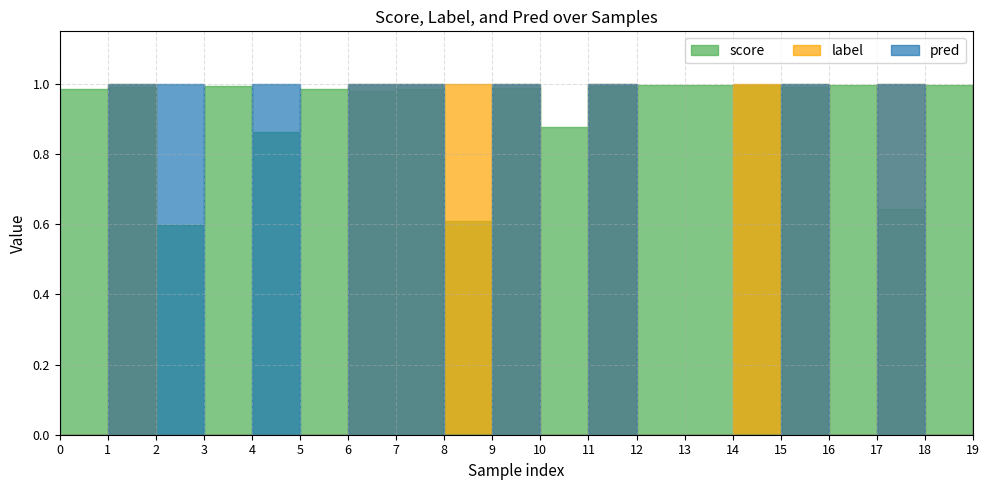

True or false: label has more than 2 interior local peaks.

True